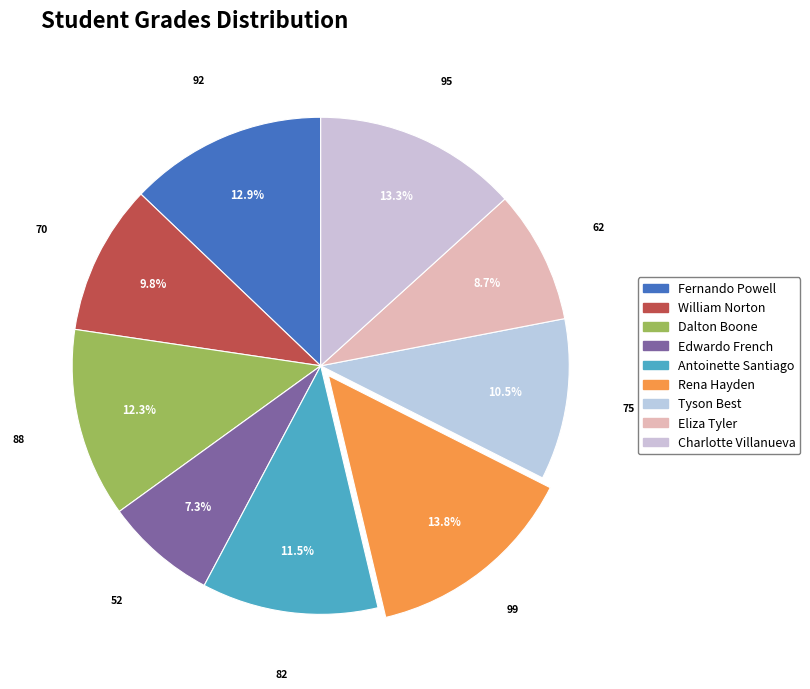

How many slices are in this pie chart?

9